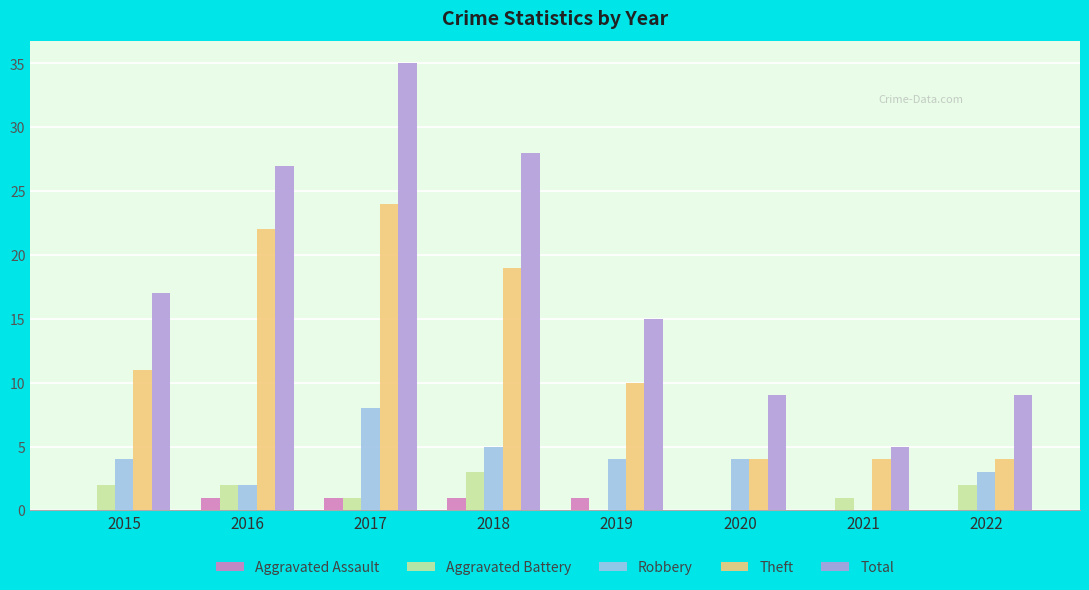

What is the total value across all series at 2022?

18